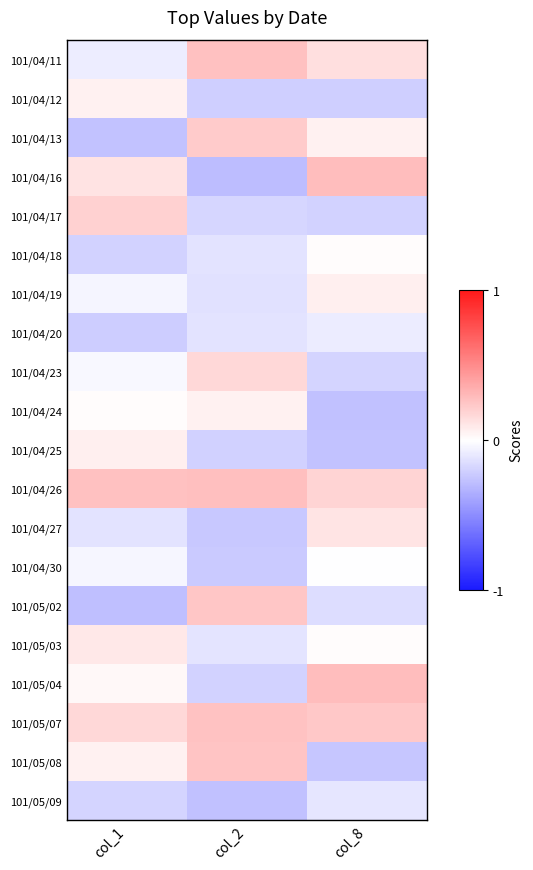

At which category is the sum across all series the highest?

col_8